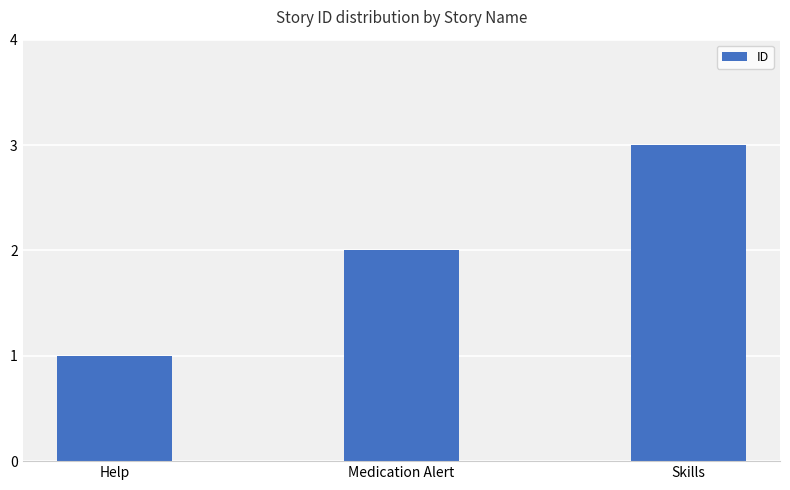

What is the label of the 3rd bar from the right?

Help